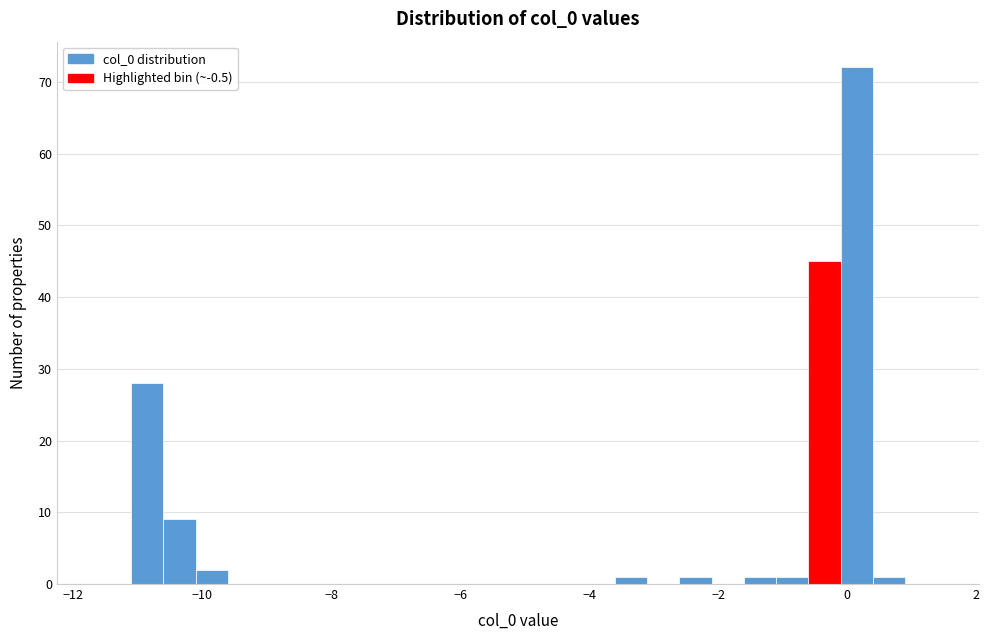

Read against the x-axis, roughly where is the centre of the tallest bar?

0.2